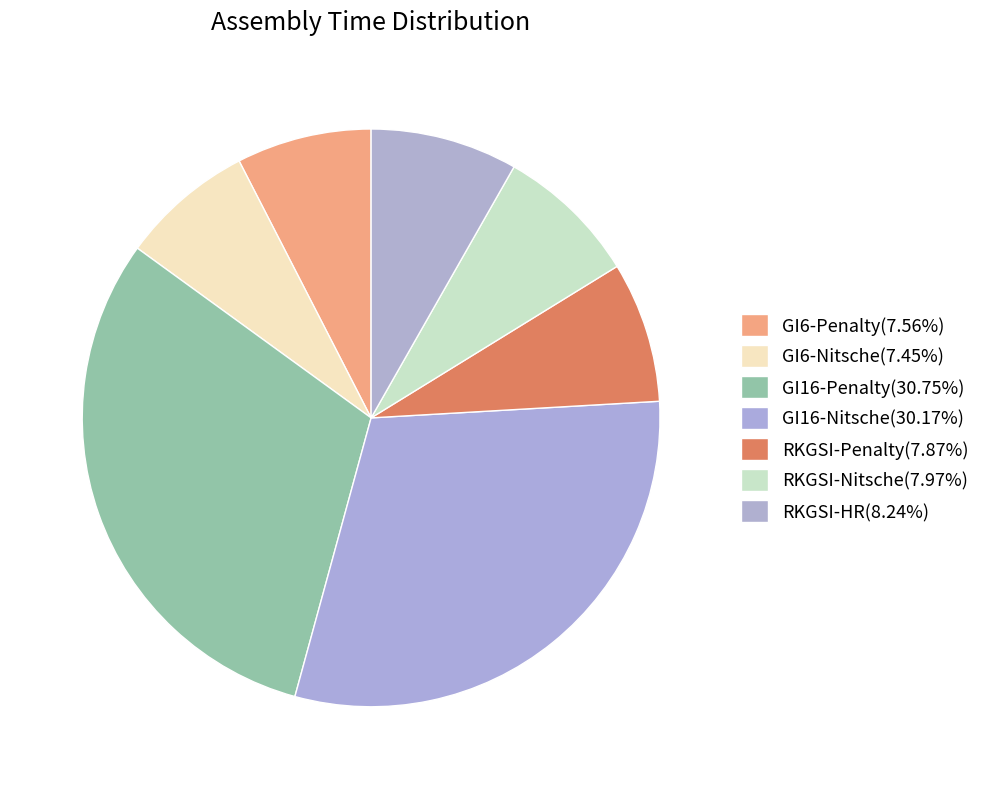

Count the number of slices in the pie.

7